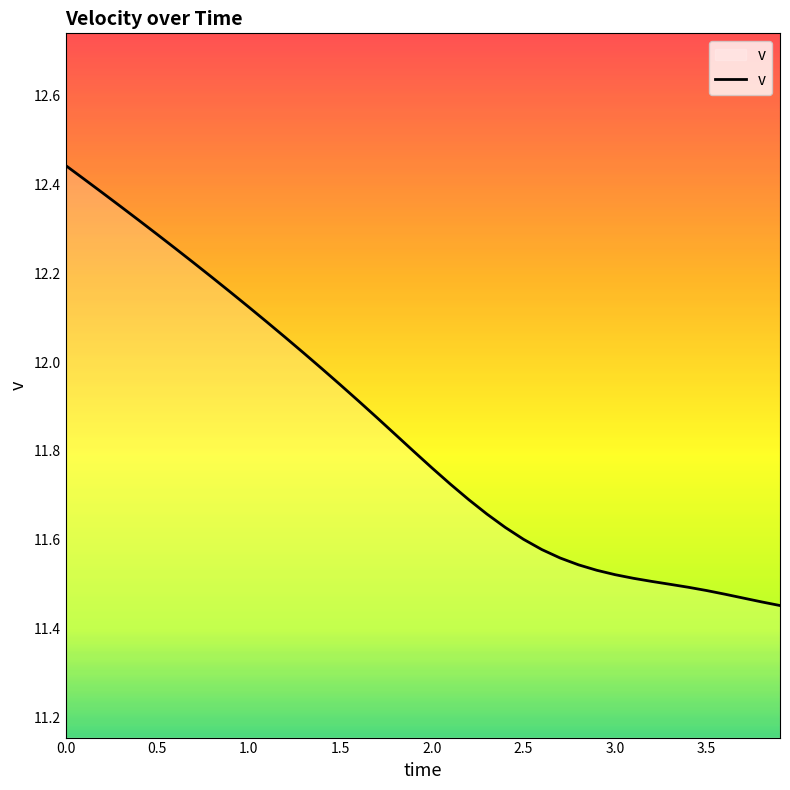

Does the chart display data point markers on the line(s)?

No